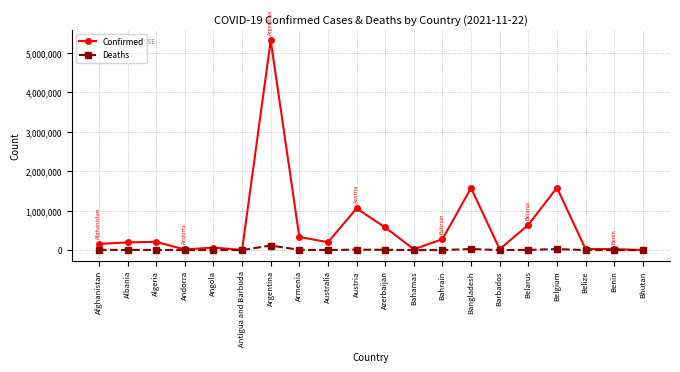

True or false: Confirmed has a value of 5315348 at Argentina.

True